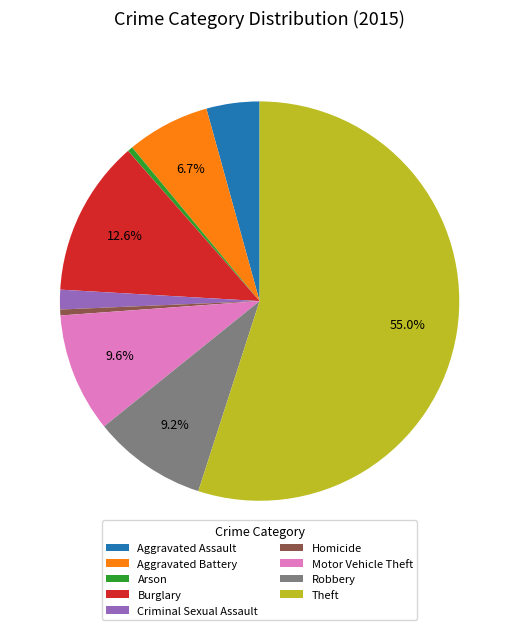

Does Theft represent more than half of the total?

Yes